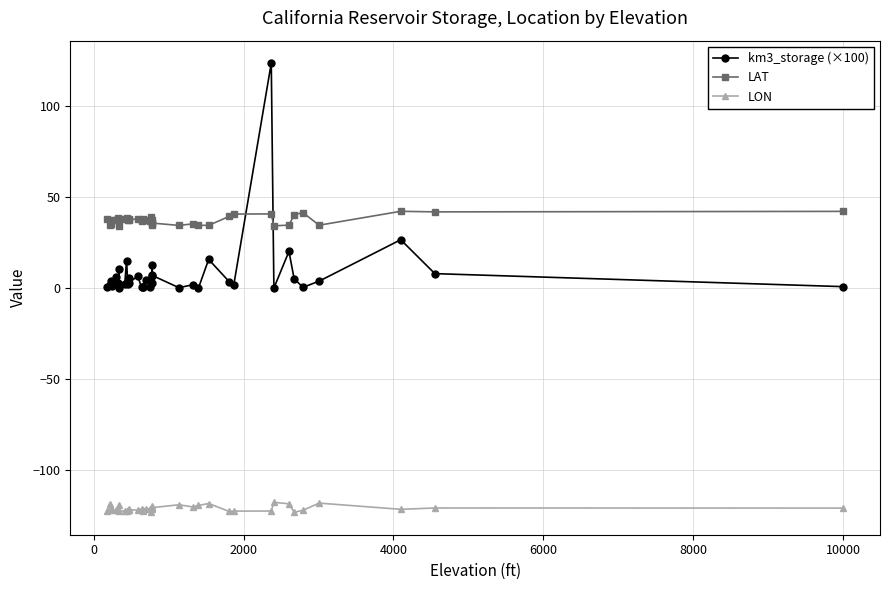

Rank the series by their average value, from highest to lowest.

LAT, km3_storage (×100), LON